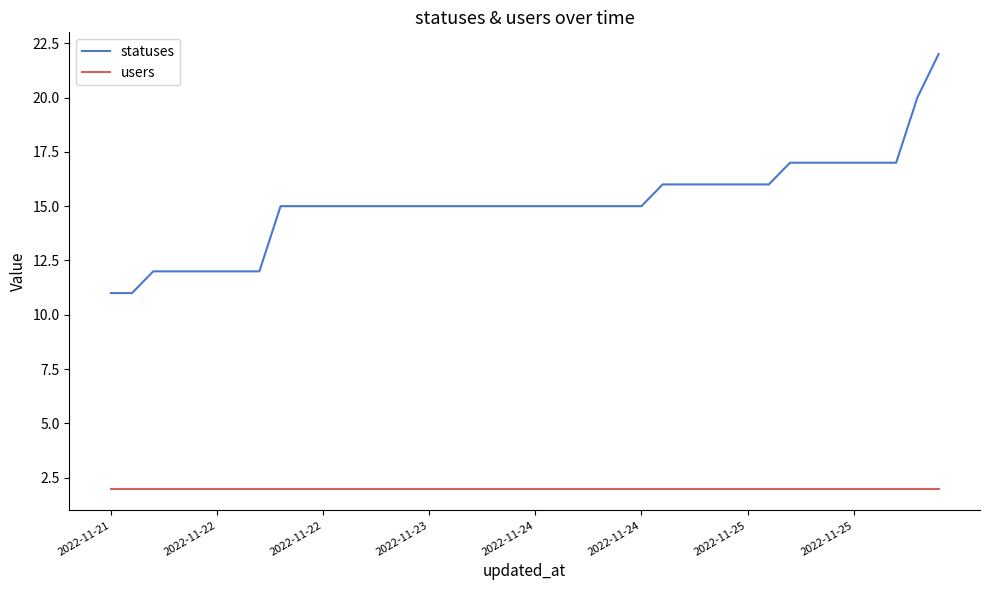

Which series has the widest spread of values?

statuses